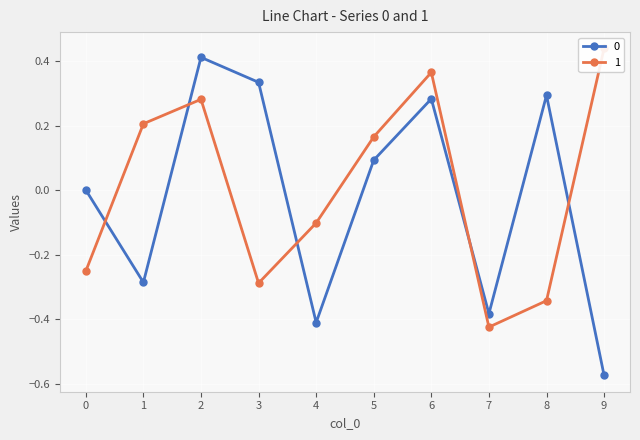

What value does the 1 series have at 4?

-0.1